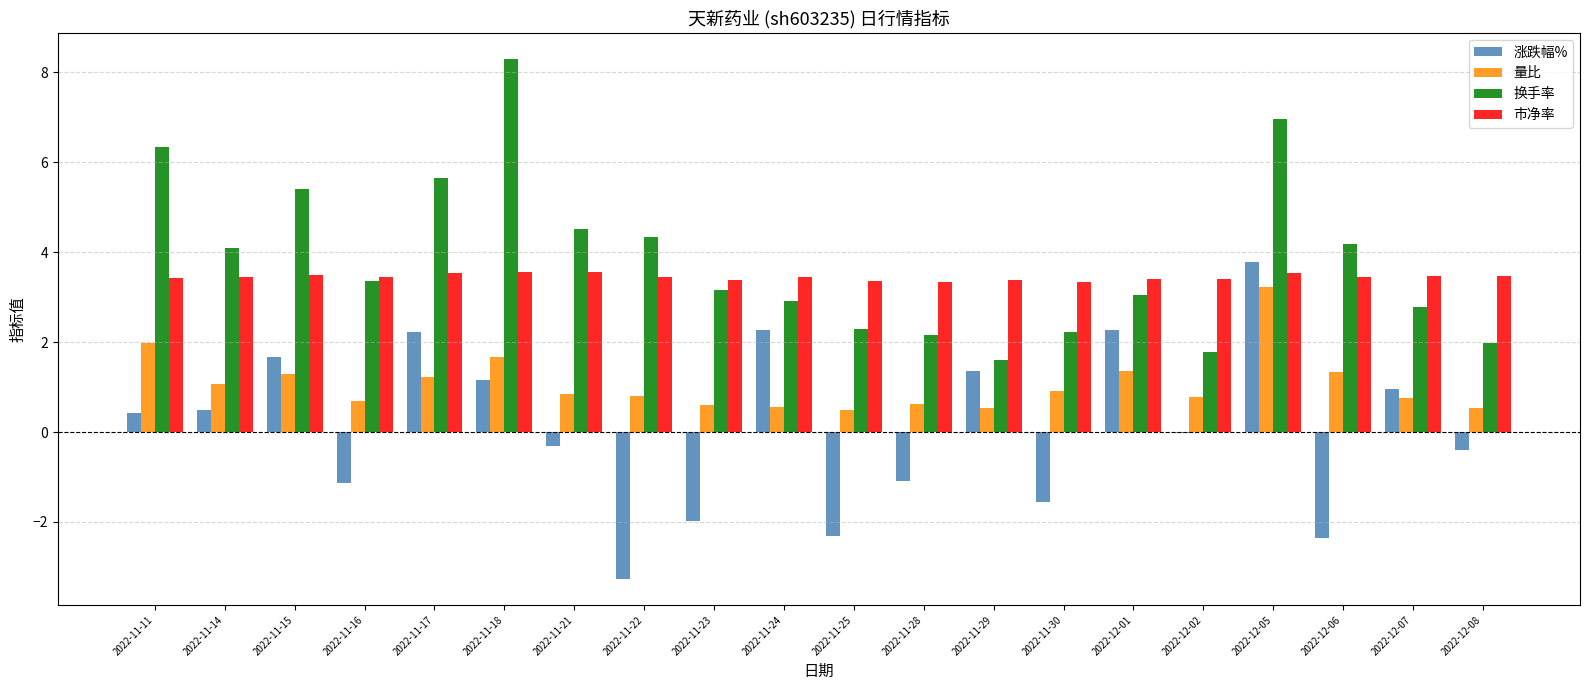

What is the total value across all series at 2022-11-30?

4.9